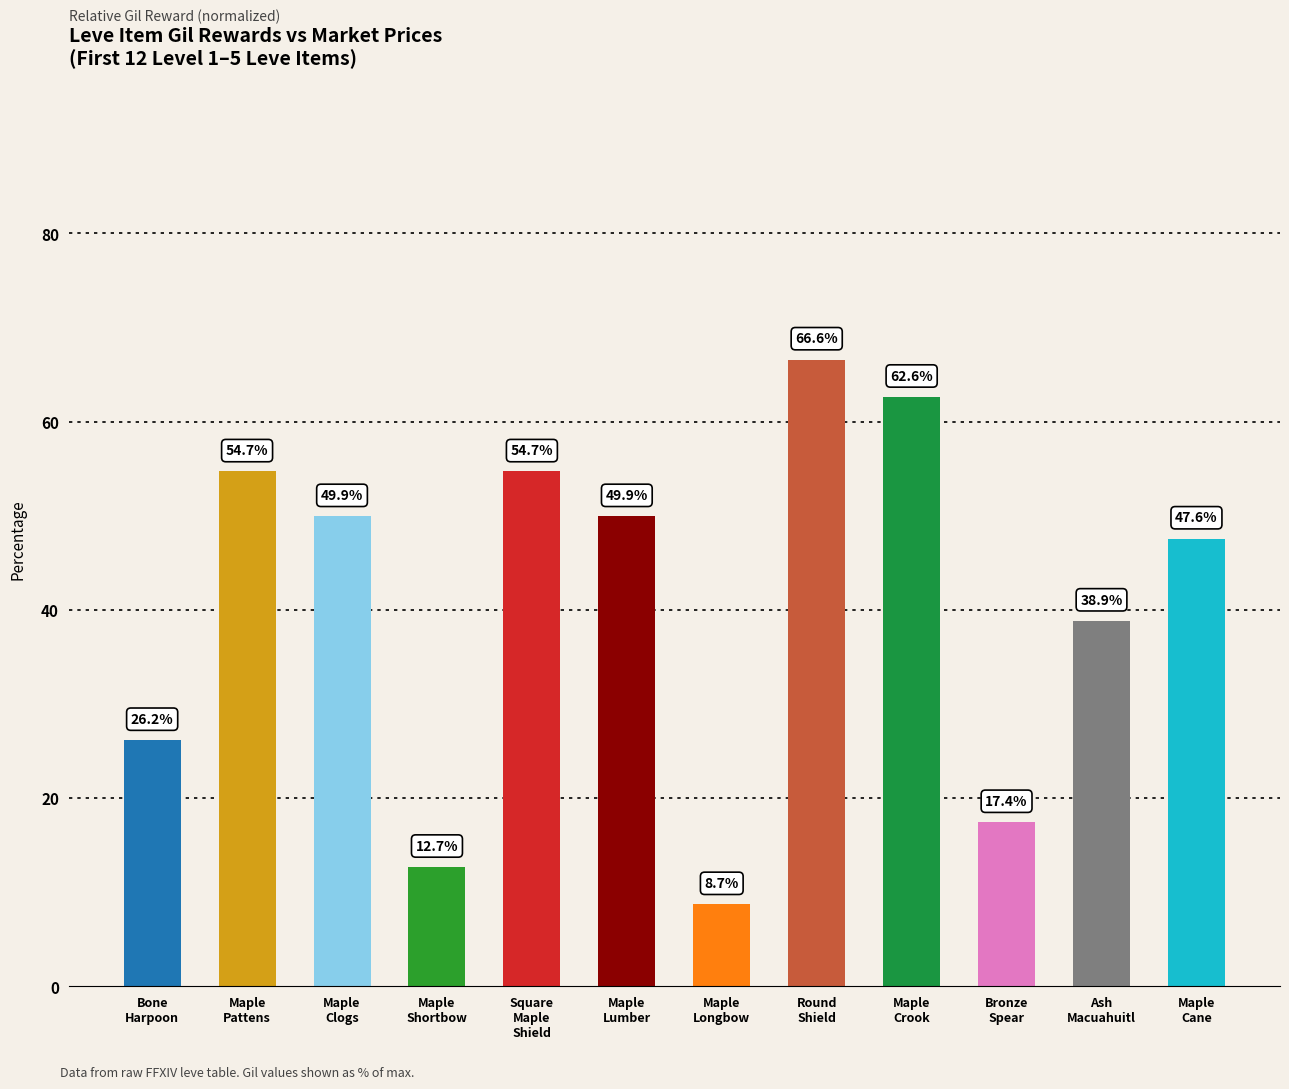

True or false: the data shows 23.1 at Square
Maple
Shield.

False